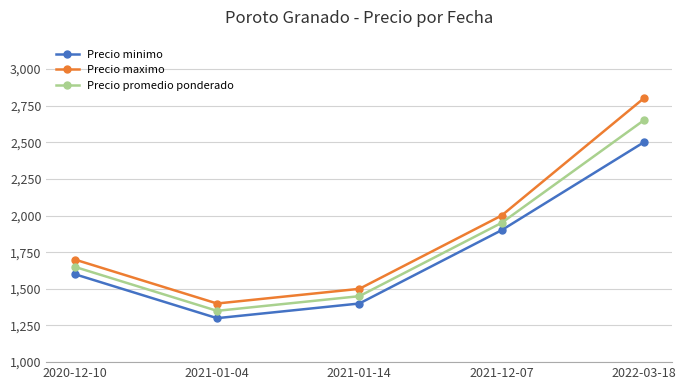

List the series in order of their peak value, lowest first.

Precio minimo, Precio promedio ponderado, Precio maximo